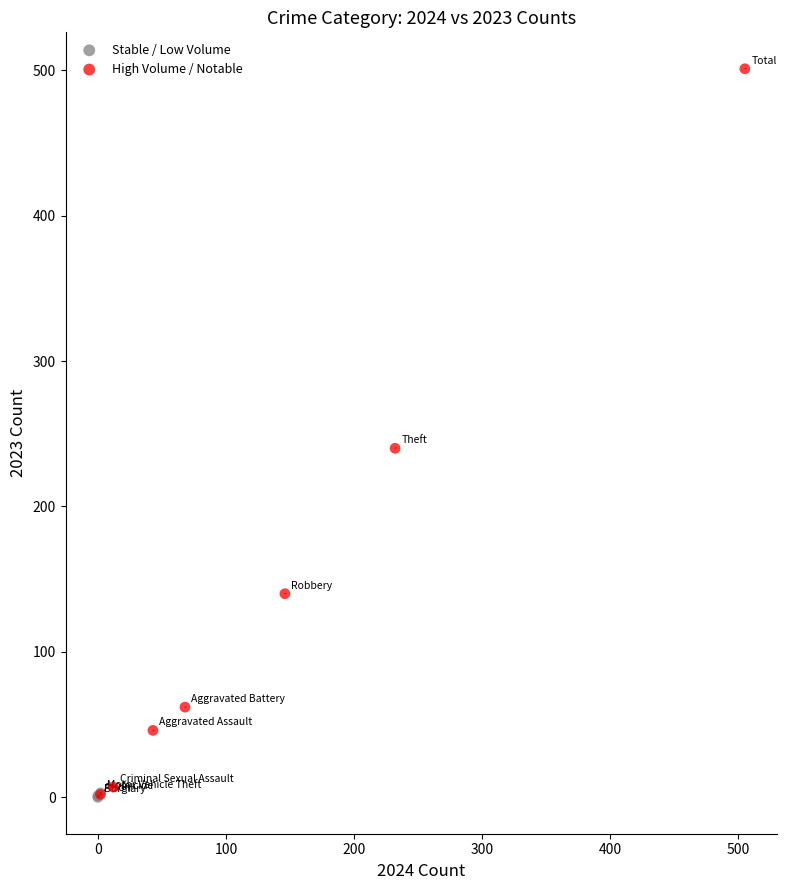

Which series reaches the maximum Y coordinate?

High Volume / Notable